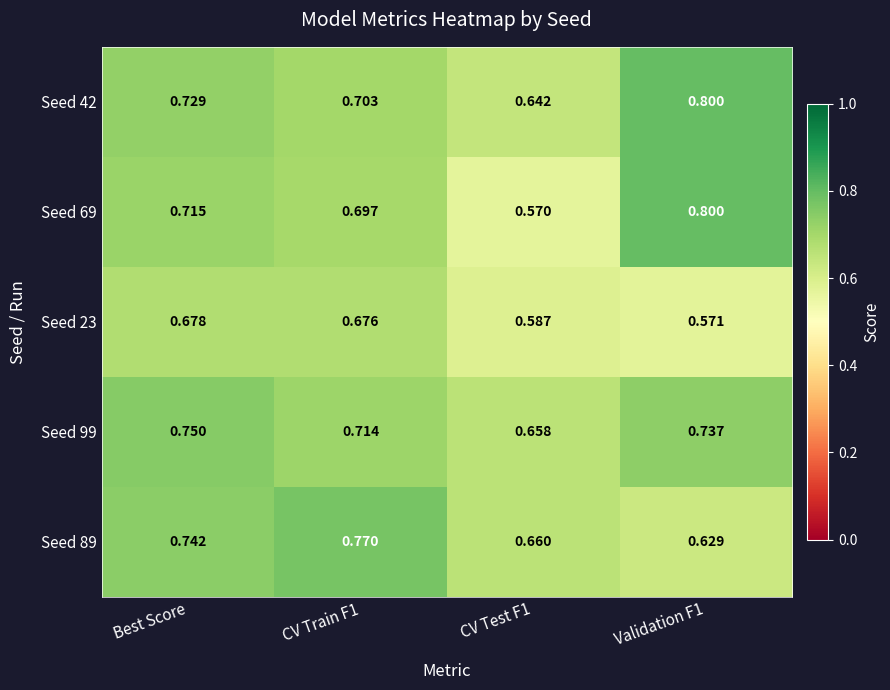

What is the spread (max minus min) of values at Best Score?

0.1